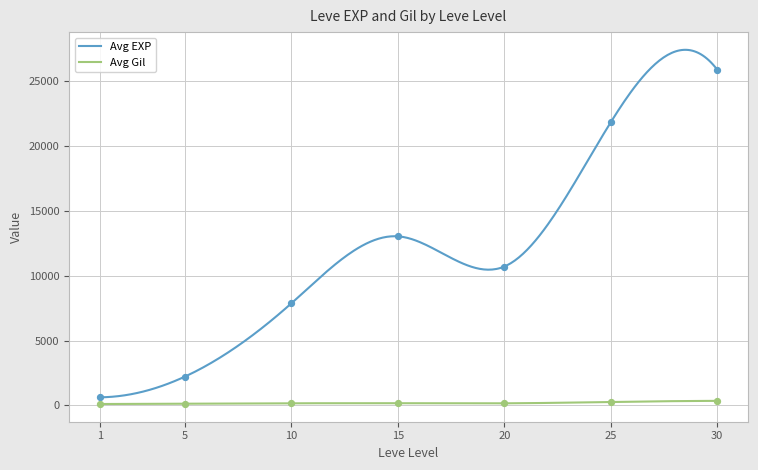

What is the total value across all series at 1?

743